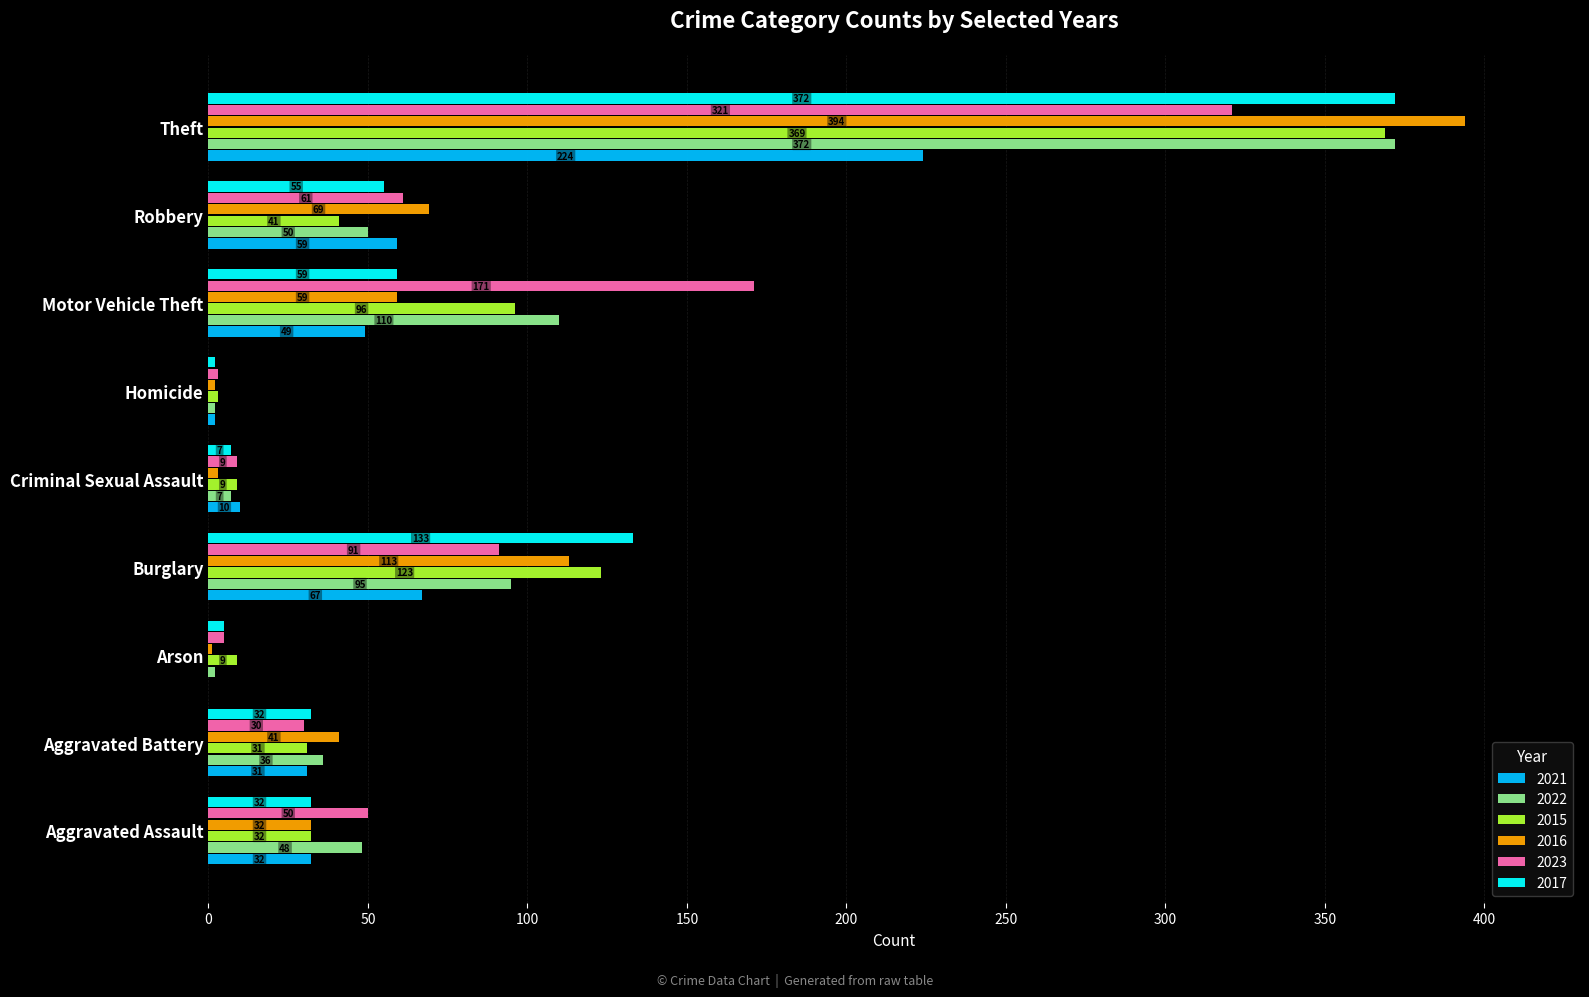

What are all the series names shown in the legend?

2021, 2022, 2015, 2016, 2023, 2017